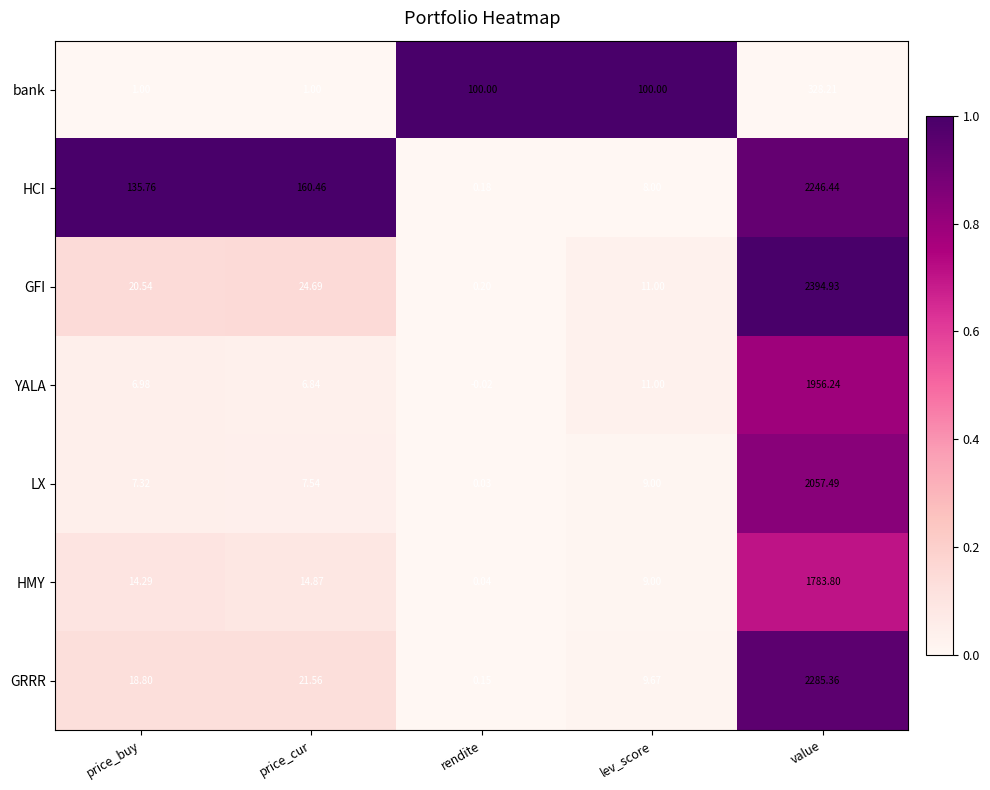

What is the difference between the highest and lowest values at lev_score?

92.0